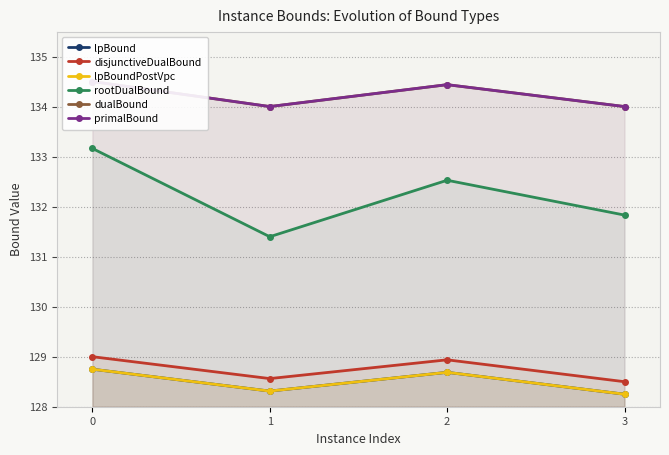

Count the lpBoundPostVpc values in the range 128 to 129.

4